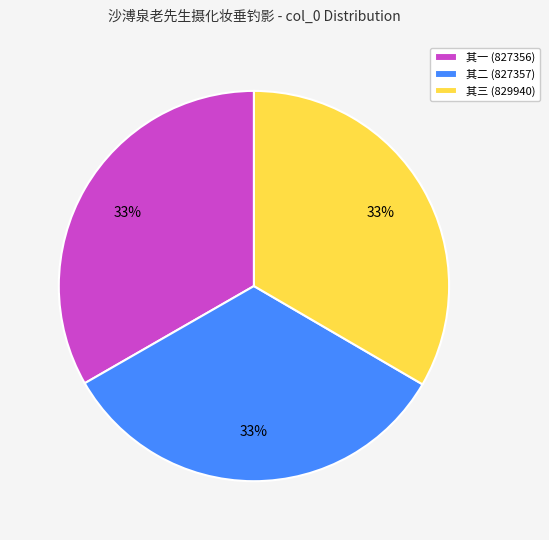

To the nearest percent, what percentage of the pie is 其三 (829940)?

33%